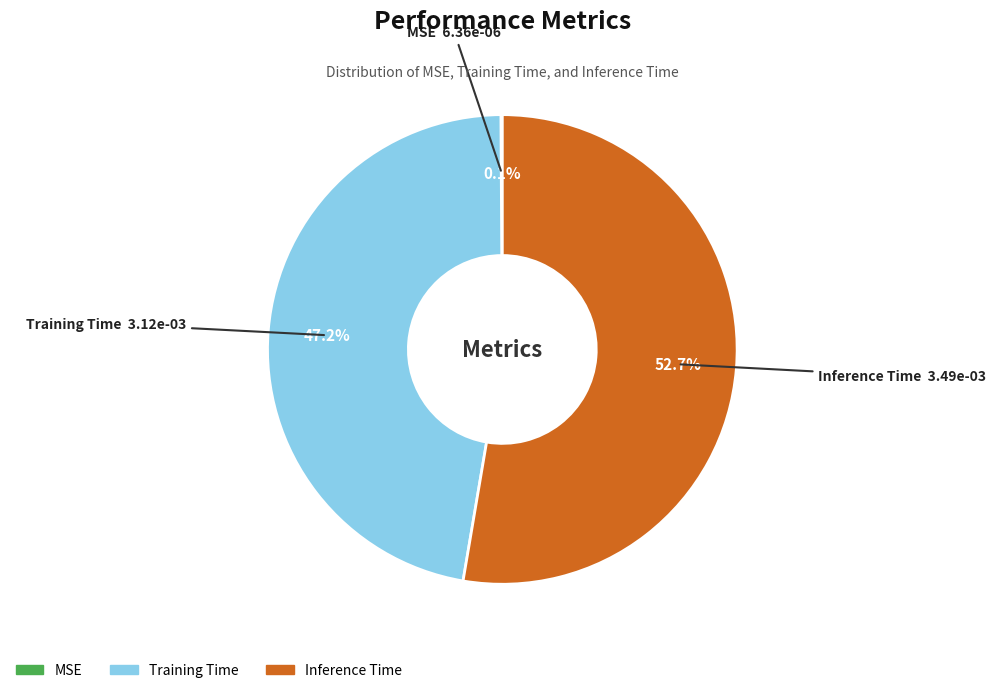

Combined, what portion of the pie is Training Time and Inference Time?

99.9%